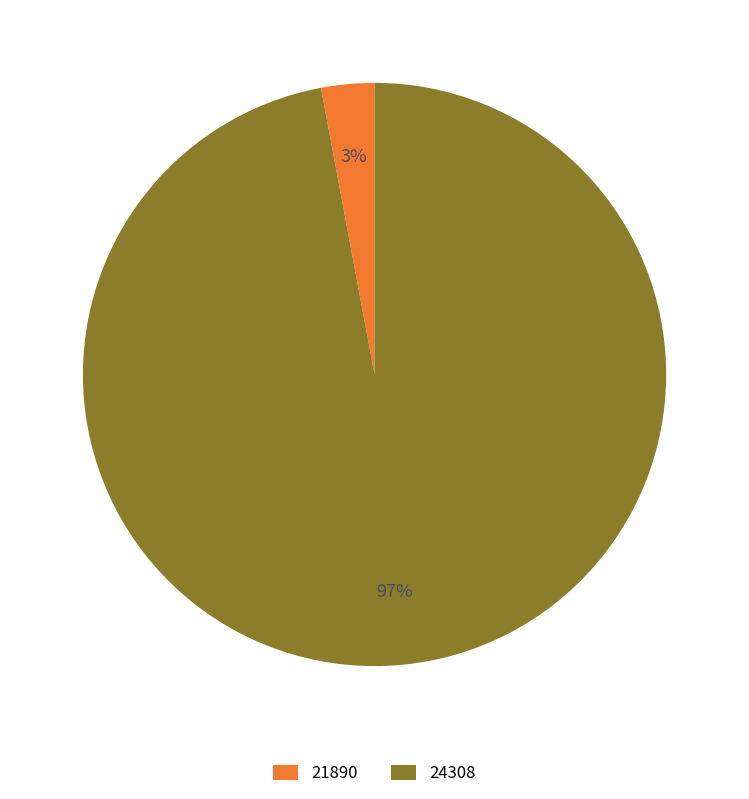

To the nearest percent, what is the average slice percentage?

50%